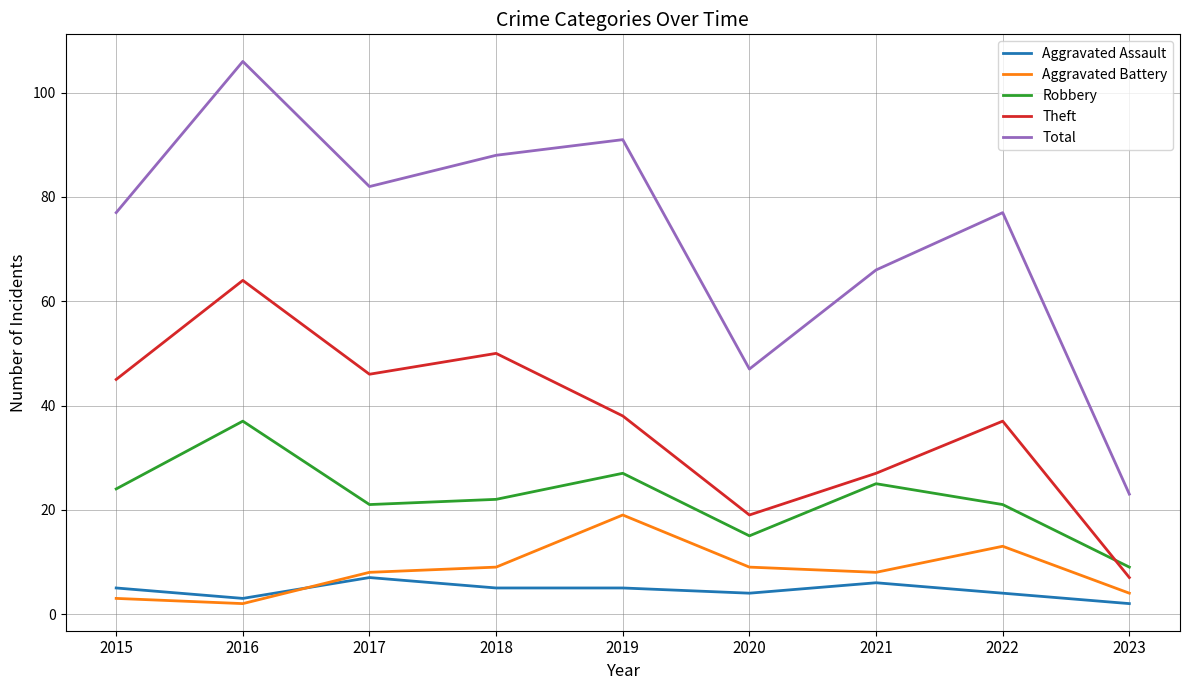

Which series changed the most between 2016 and 2023?

Total